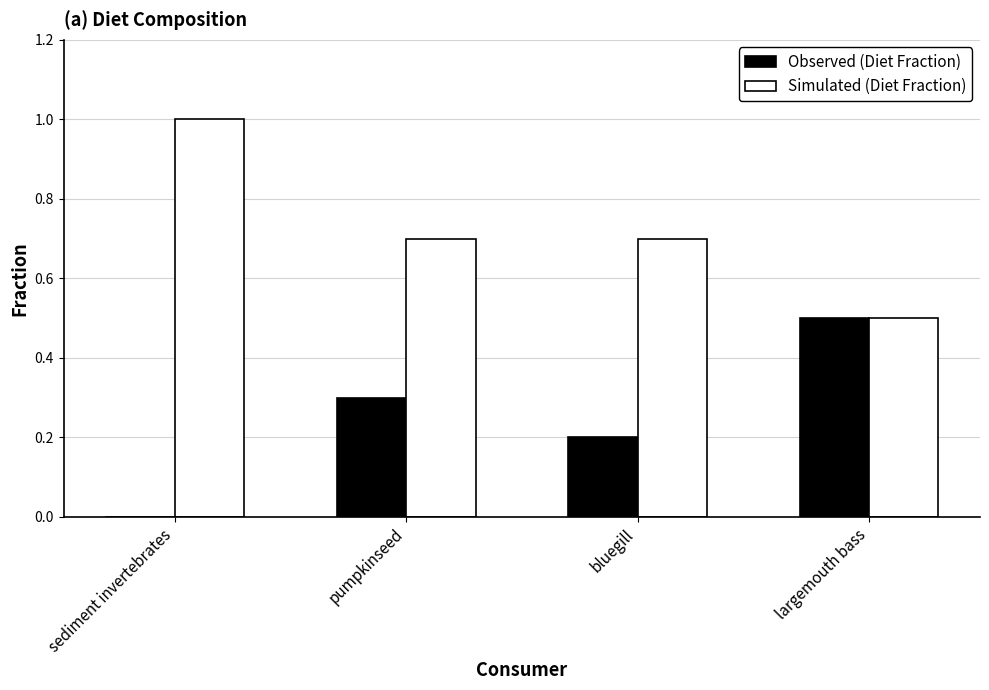

Reading right to left, what are all the values shown in this chart?

Observed (Diet Fraction): 0.5	0.2	0.3	0.0
Simulated (Diet Fraction): 0.5	0.7	0.7	1.0